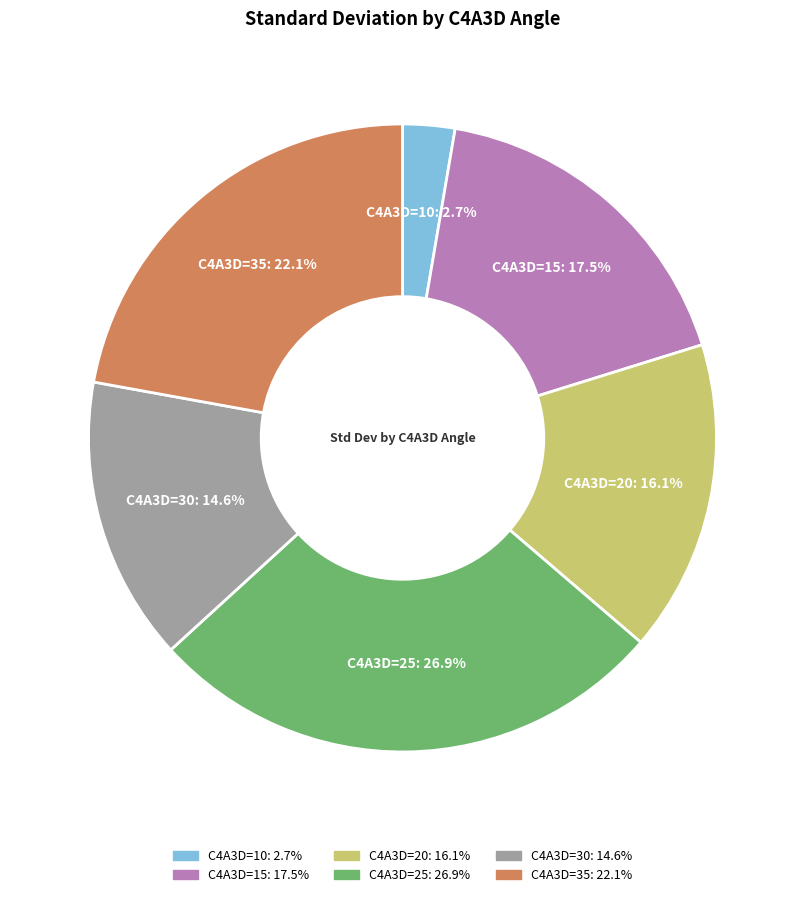

What percentage is NOT represented by C4A3D=35?

77.9%